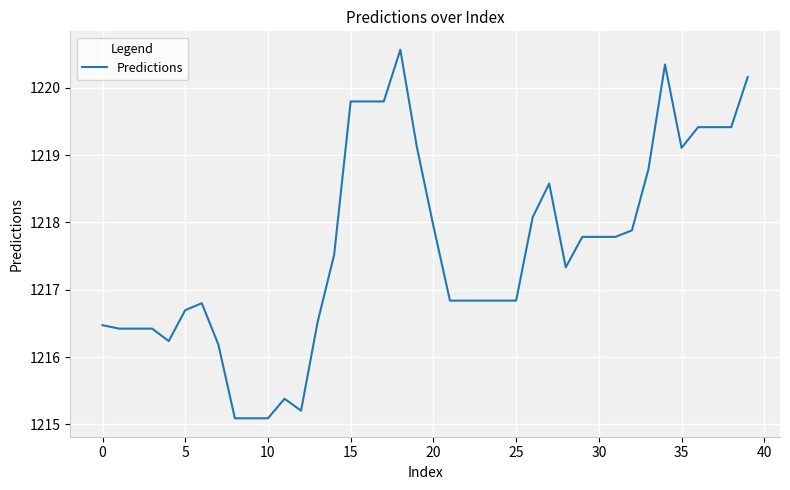

What is the greatest value displayed?

1220.6